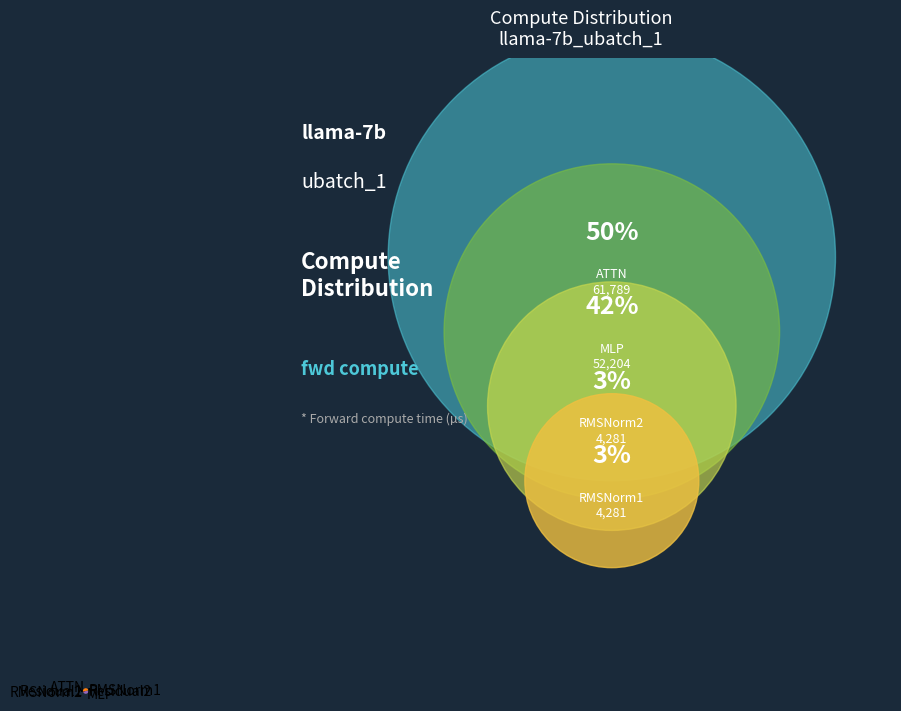

How many segments does this pie chart have?

6